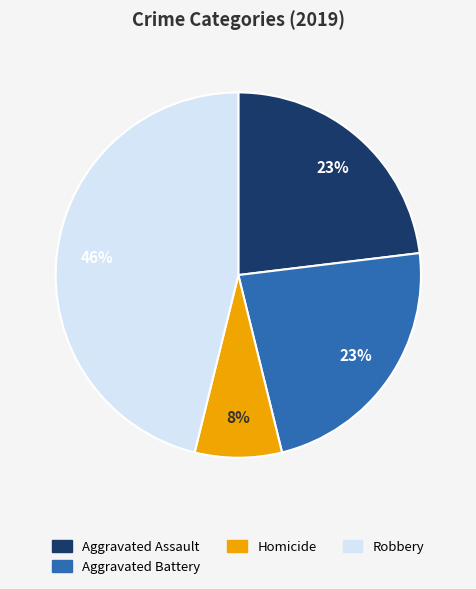

Is the sum of Aggravated Assault and Robbery greater than half?

Yes